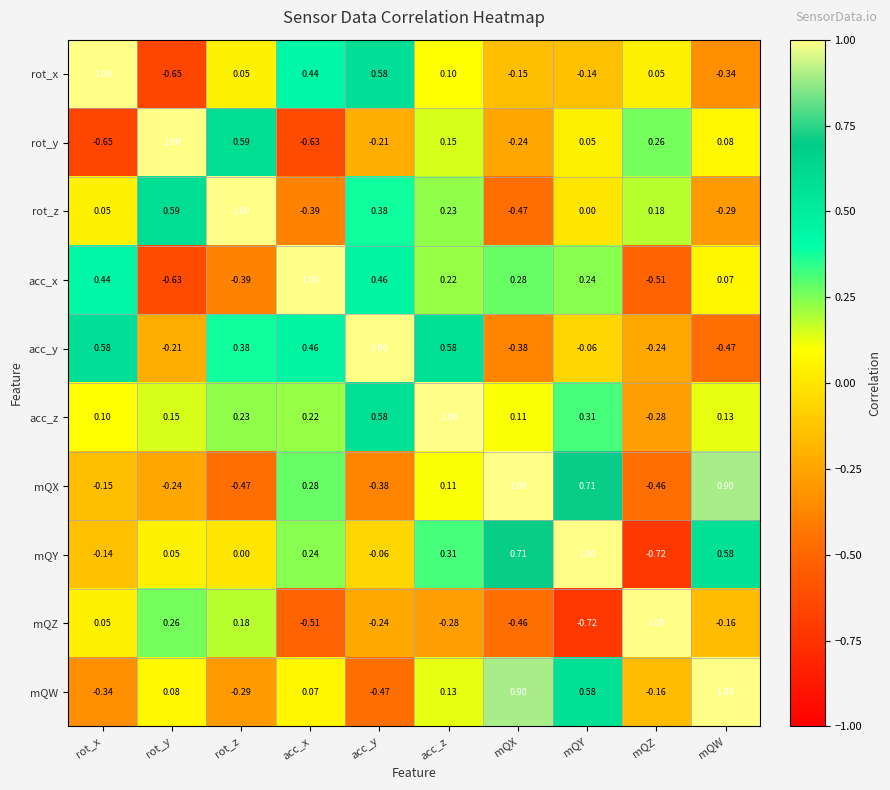

How many values in acc_y are below zero?

5